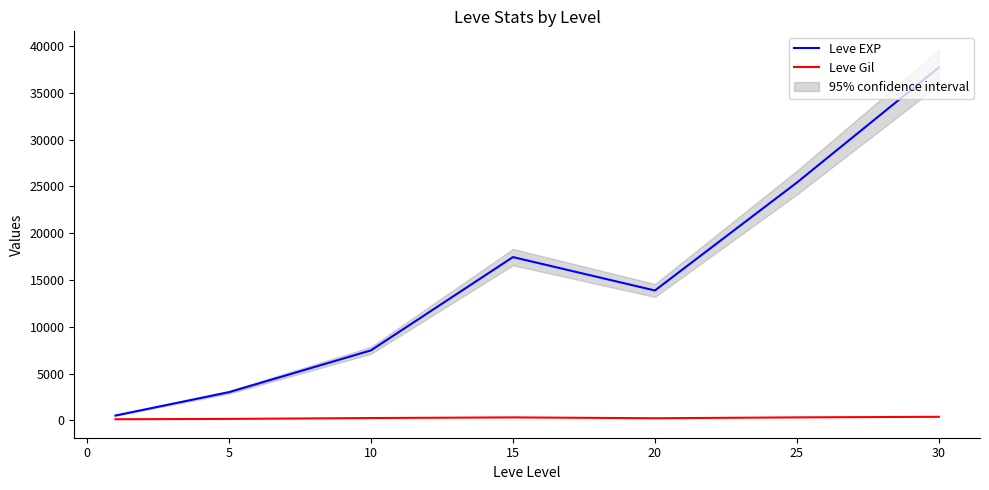

What is the highest value of the Leve EXP series?

37715.0